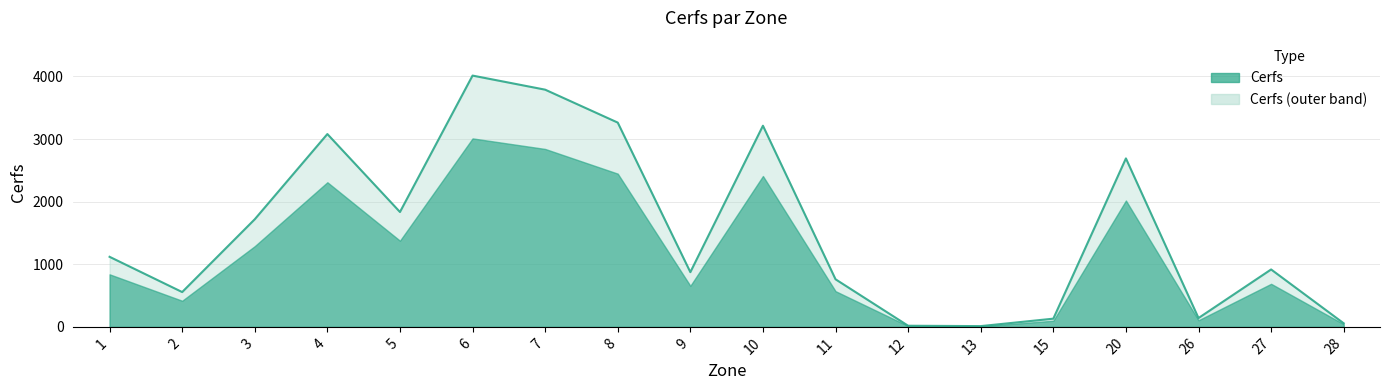

Rank the categories by value from highest to lowest.

6, 7, 8, 10, 4, 20, 5, 3, 1, 27, 9, 11, 2, 26, 15, 28, 12, 13